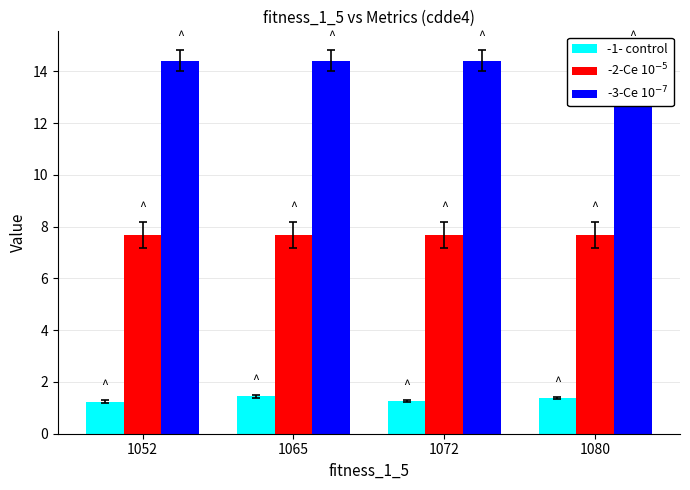

List the labels in order of -2-Ce 10$^{-5}$ value, largest first.

1052, 1065, 1072, 1080